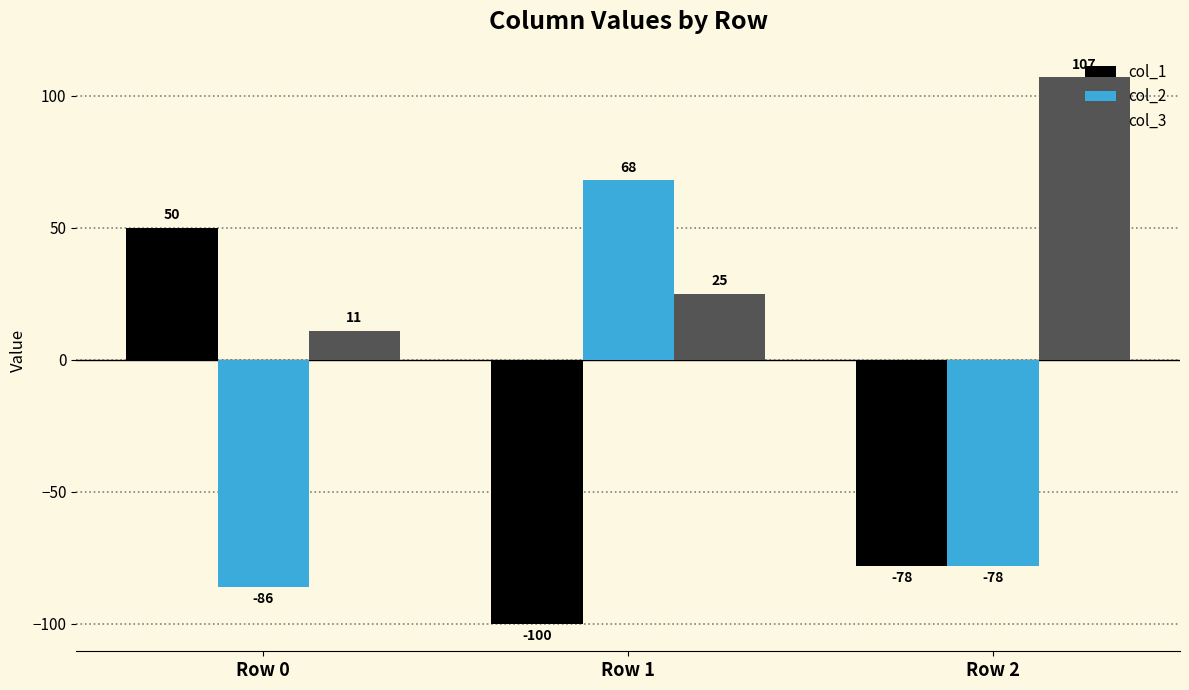

How many bars are there in total?

9